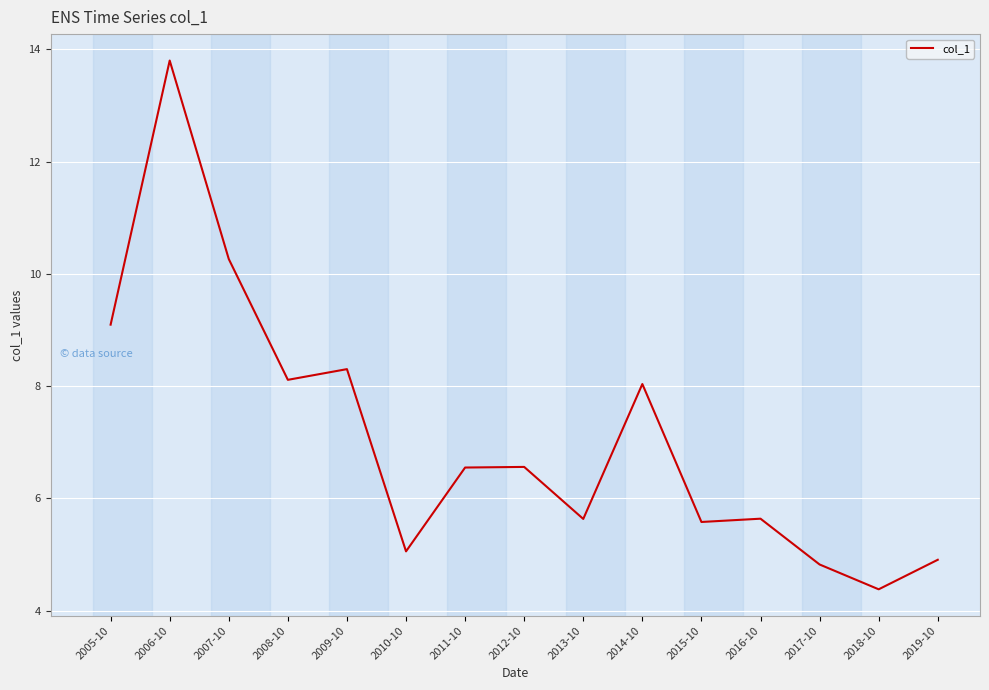

What is the difference between the maximum and minimum values?

9.4